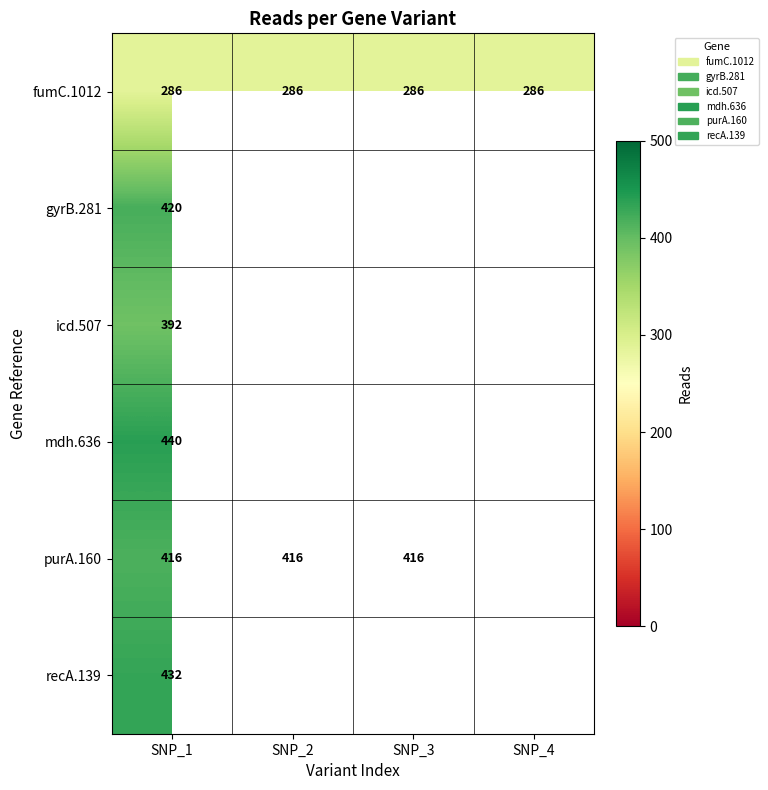

What is the difference between the highest and lowest values at SNP_1?

154